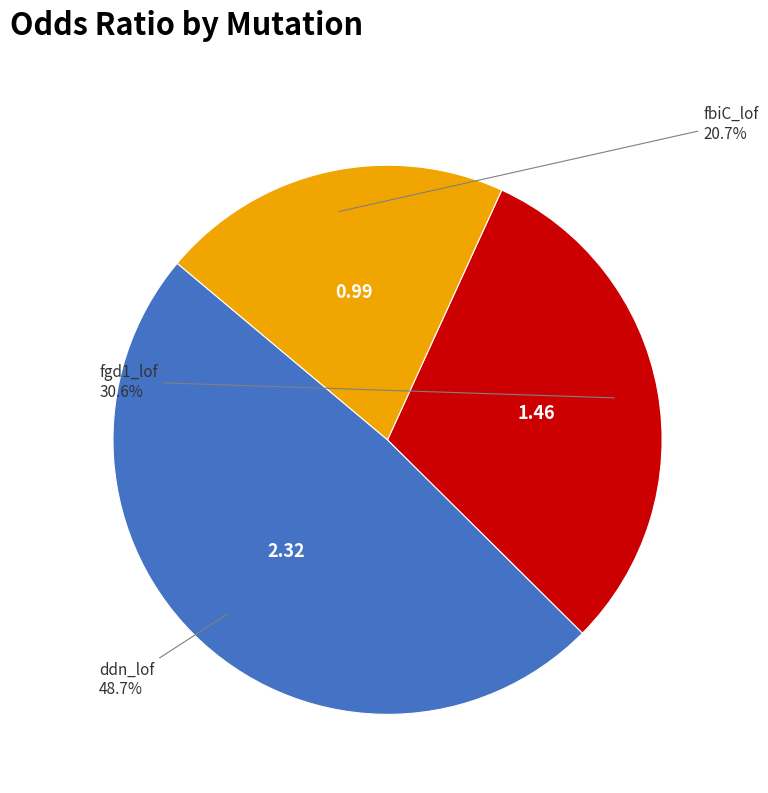

True or false: ddn_lof accounts for 60% of the total.

False